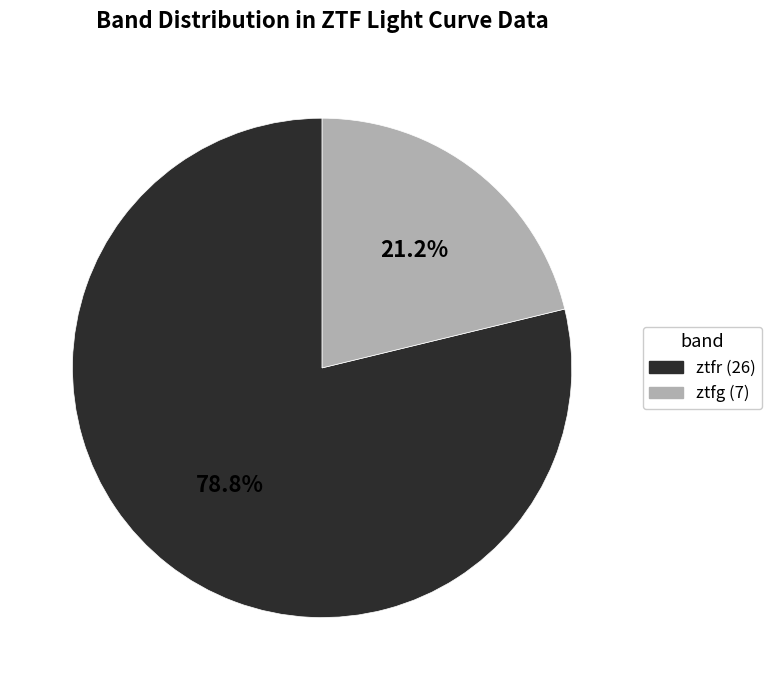

The ztfg slice represents 21% of the pie. True or false?

True